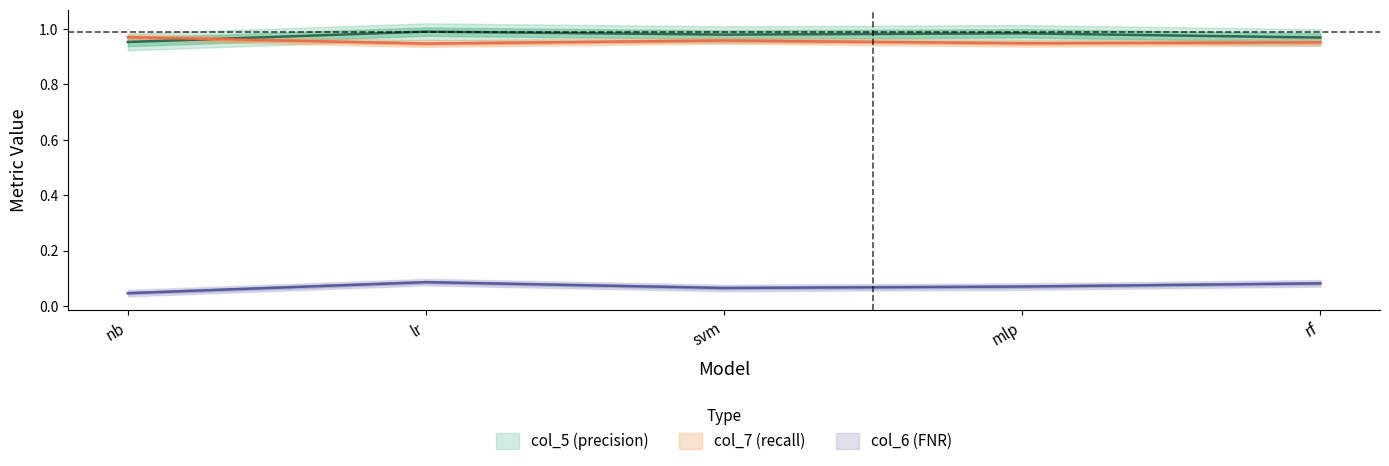

Does the chart display data point markers on the line(s)?

No